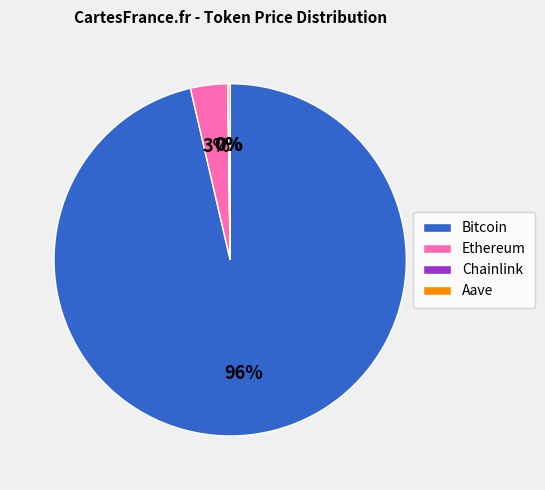

To the nearest percent, what portion does Ethereum represent?

3%